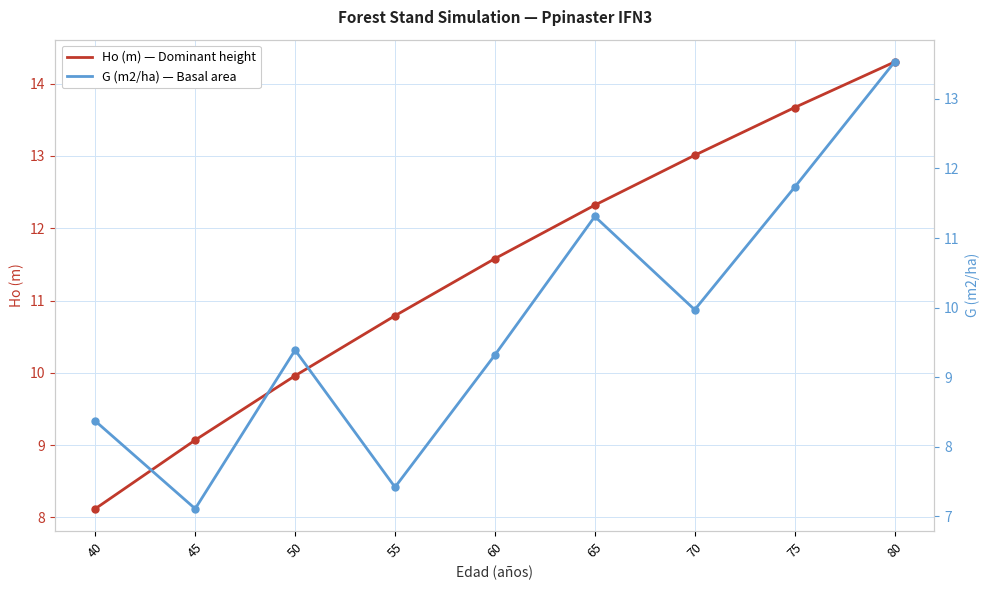

What is the maximum value for Ho (m) — Dominant height?

14.3